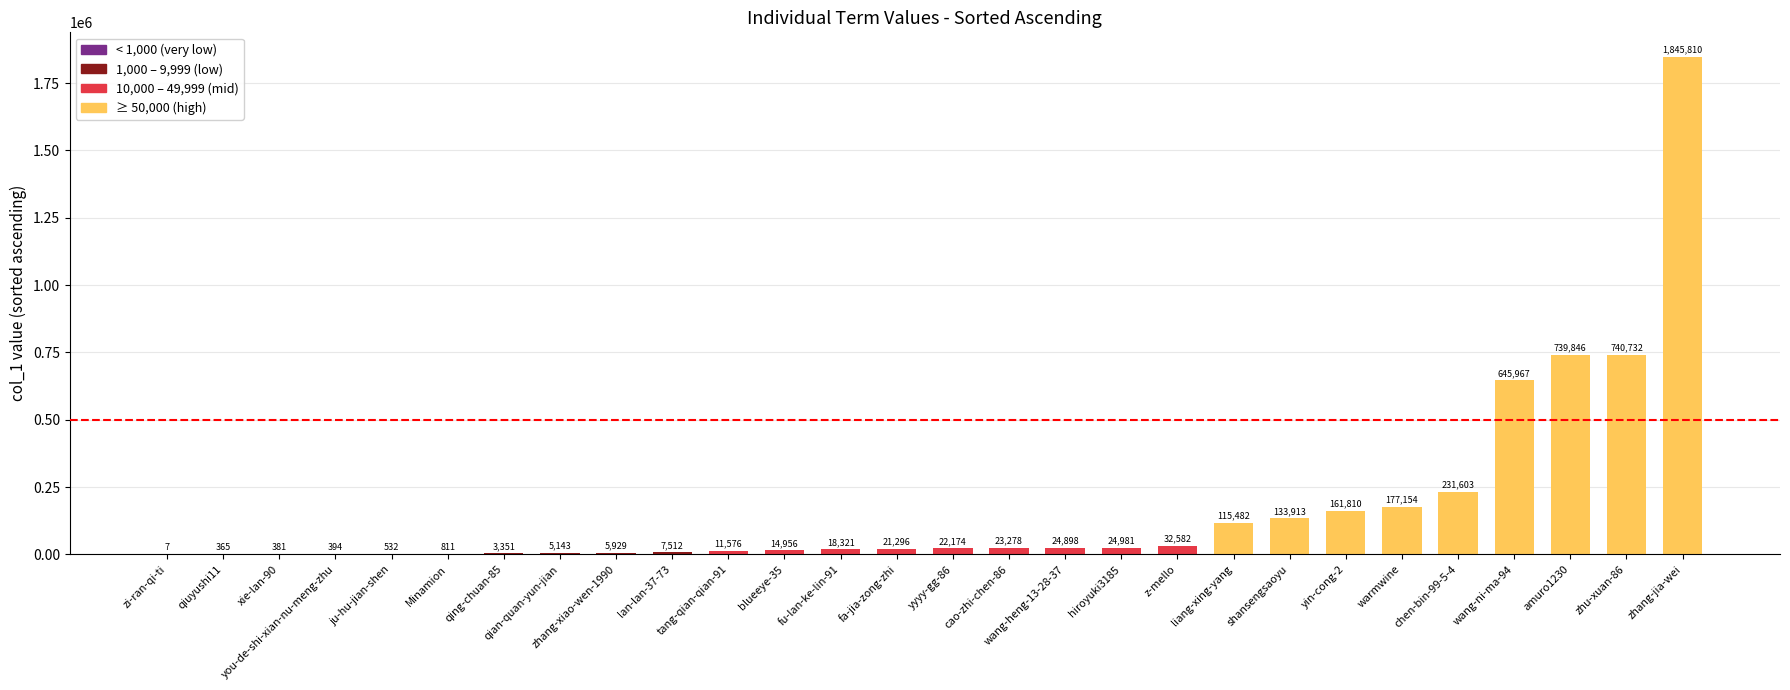

Reading right to left, extract all data points from this chart.

1845810	740732	739846	645967	231603	177154	161810	133913	115482	32582	24981	24898	23278	22174	21296	18321	14956	11576	7512	5929	5143	3351	811	532	394	381	365	7